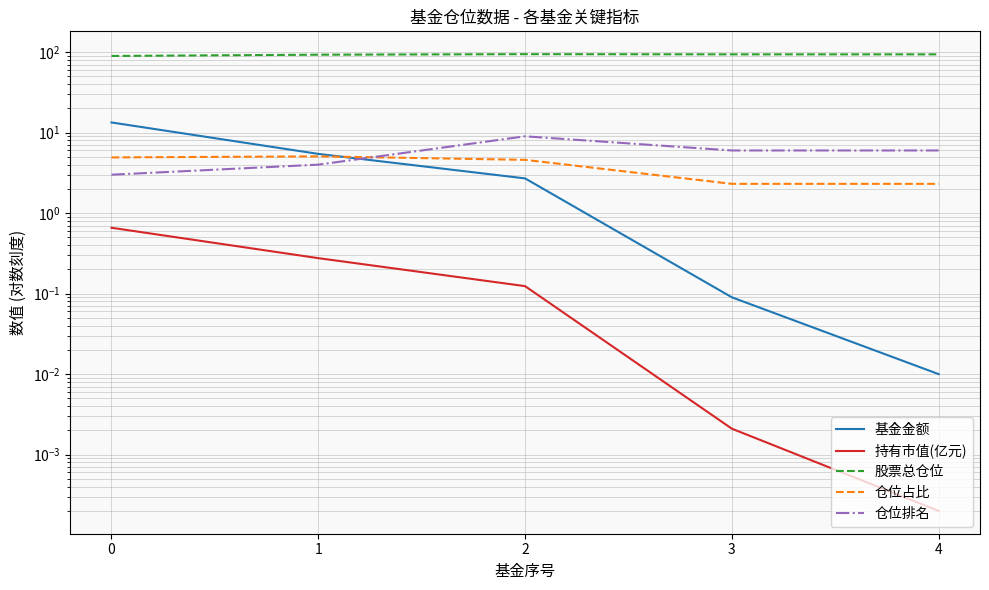

Is the value of 持有市值(亿元) at 4 greater than the value of 仓位排名 at 3?

No